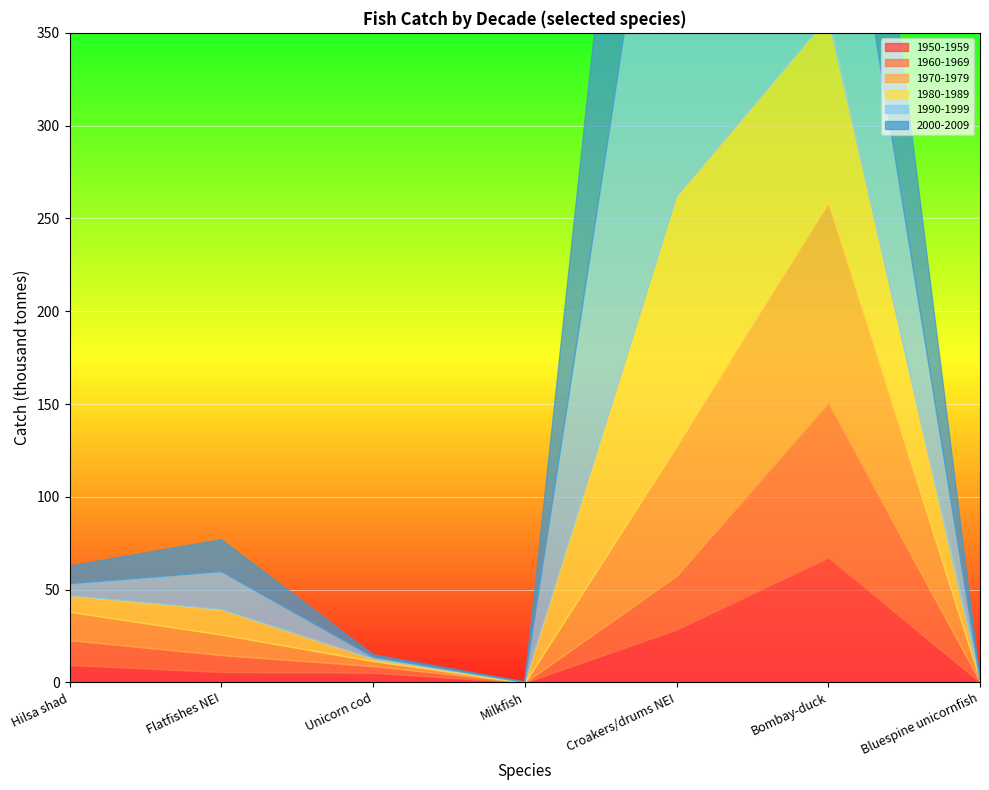

Where is 1980-1989 nearest to the value 67?

Bombay-duck